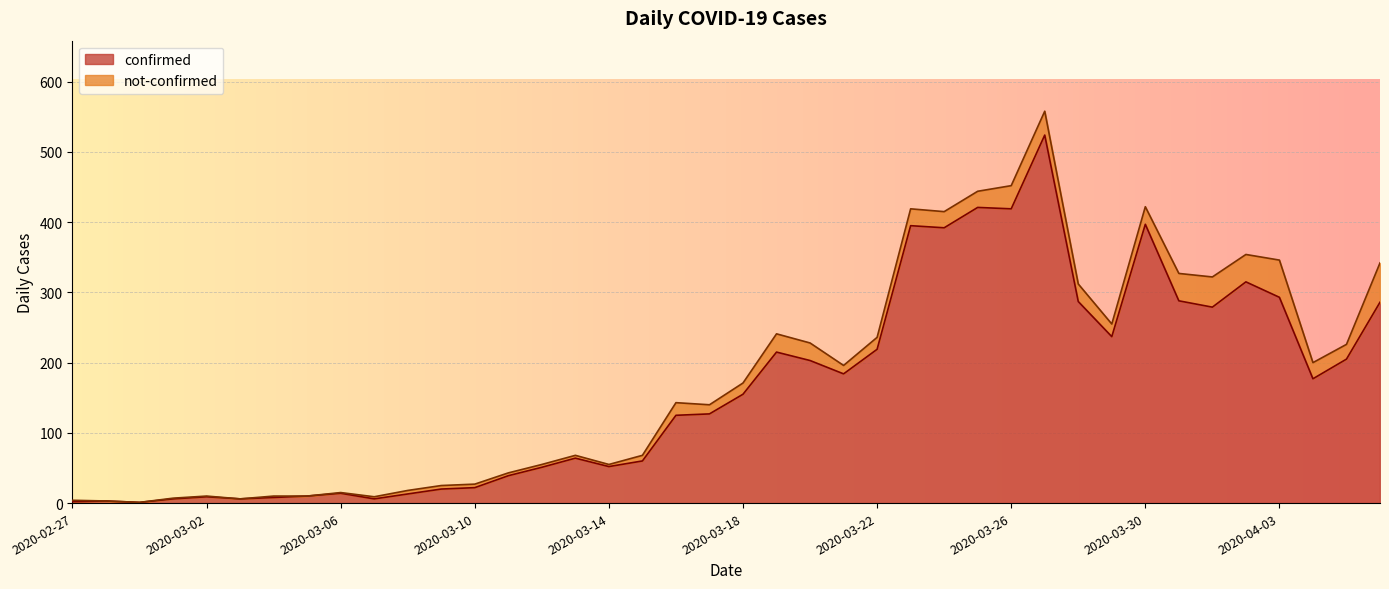

Approximately how many times larger is the value at 2020-04-05 compared to 2020-03-16?

1.6